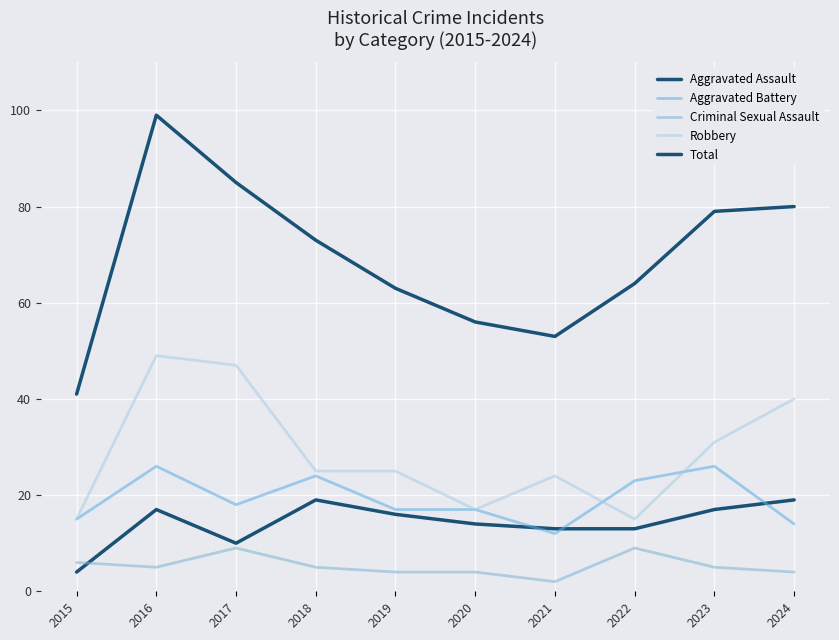

What is the approximate value of Aggravated Battery at 2022, to the nearest 5?

25